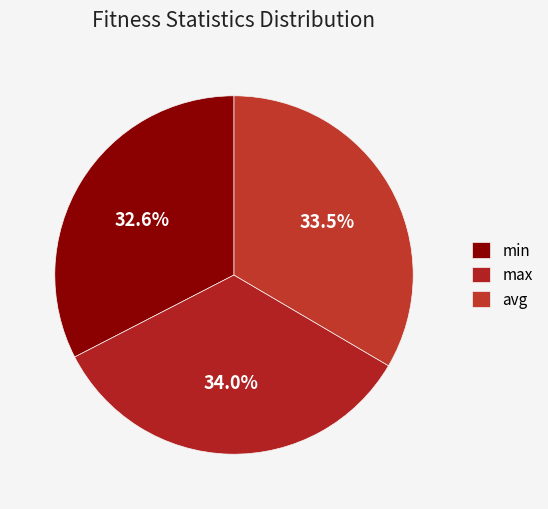

The avg slice represents 33% of the pie. True or false?

True